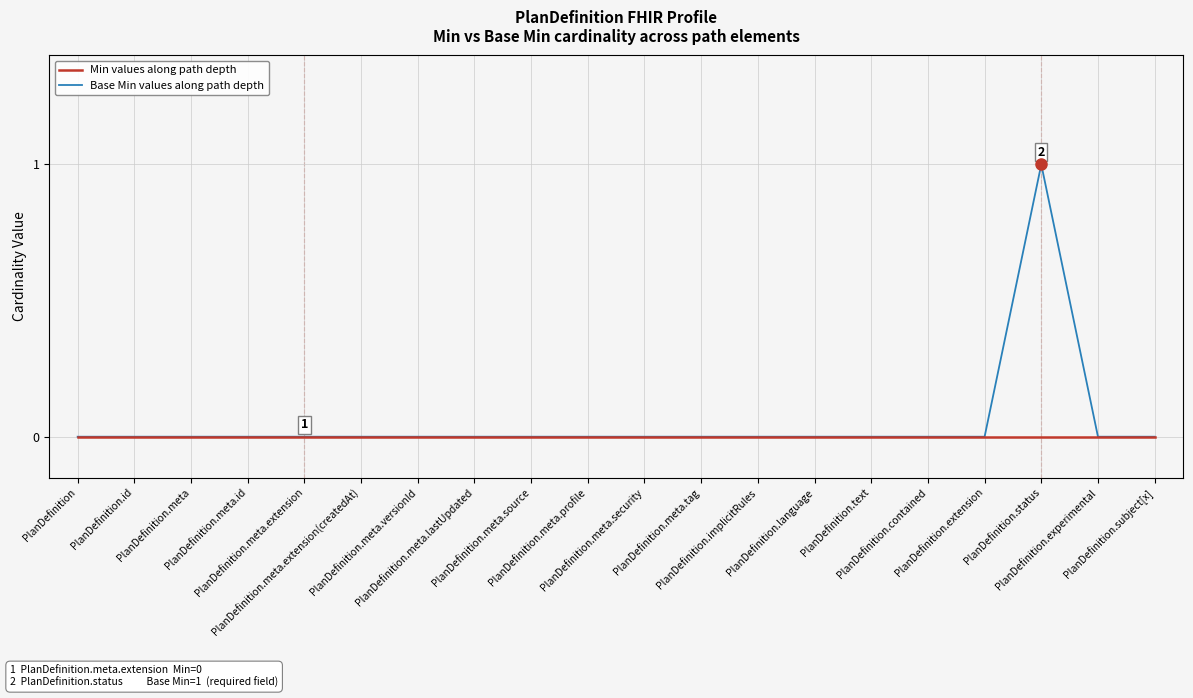

Which series has the widest spread of values?

Base Min values along path depth